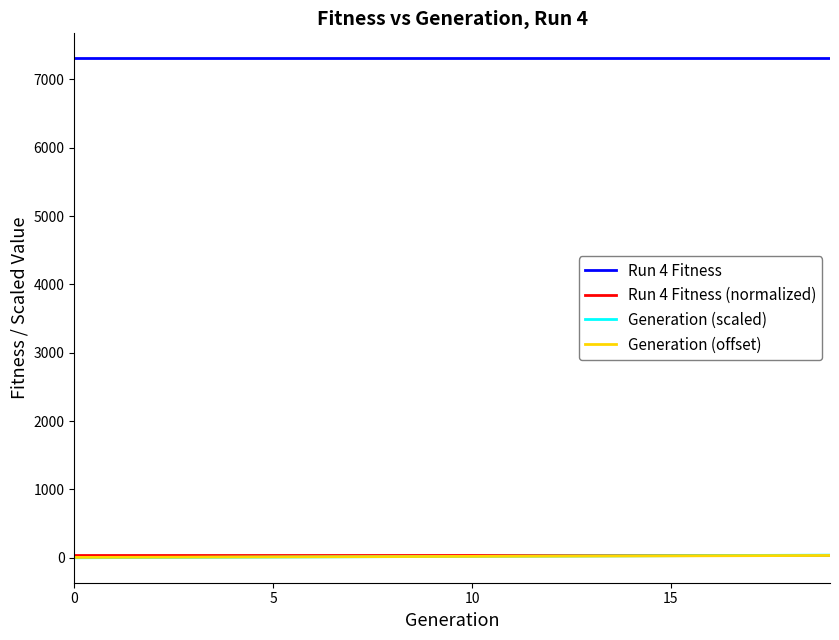

Which series has the largest total across all categories?

Run 4 Fitness